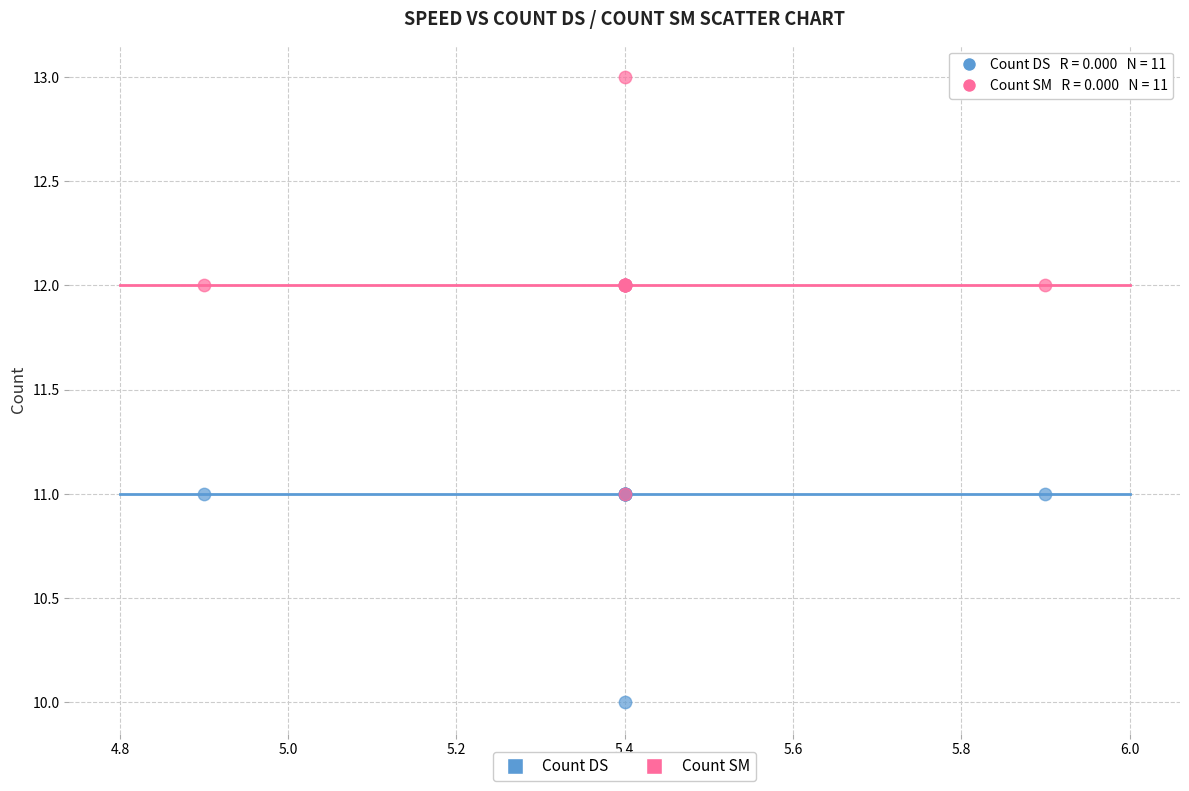

Which series reaches the minimum Y coordinate?

Count DS